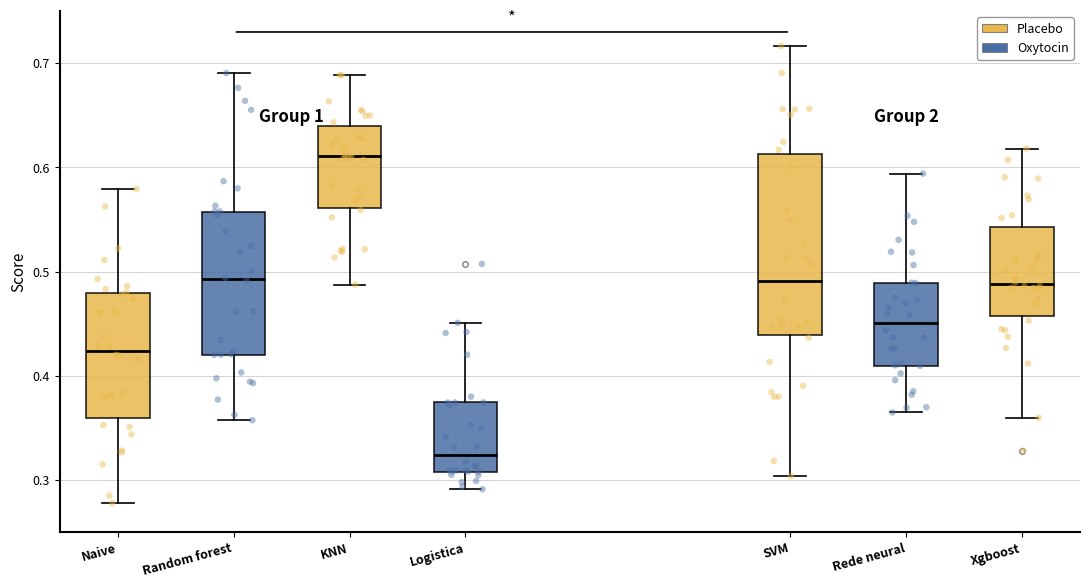

Reading left to right, read every box against the y-axis: the position of its median line, the range the box covers, and the ends of its whiskers. The values are not printed on the chart, so give them approximately, as read against the axis.

Naive: median 0.42, box 0.36 to 0.48, whiskers 0.28 to 0.58
Random forest: median 0.49, box 0.42 to 0.56, whiskers 0.36 to 0.69
KNN: median 0.61, box 0.56 to 0.64, whiskers 0.49 to 0.69
Logistica: median 0.32, box 0.31 to 0.37, whiskers 0.29 to 0.45
SVM: median 0.49, box 0.44 to 0.61, whiskers 0.30 to 0.72
Rede neural: median 0.45, box 0.41 to 0.49, whiskers 0.36 to 0.59
Xgboost: median 0.49, box 0.46 to 0.54, whiskers 0.36 to 0.62